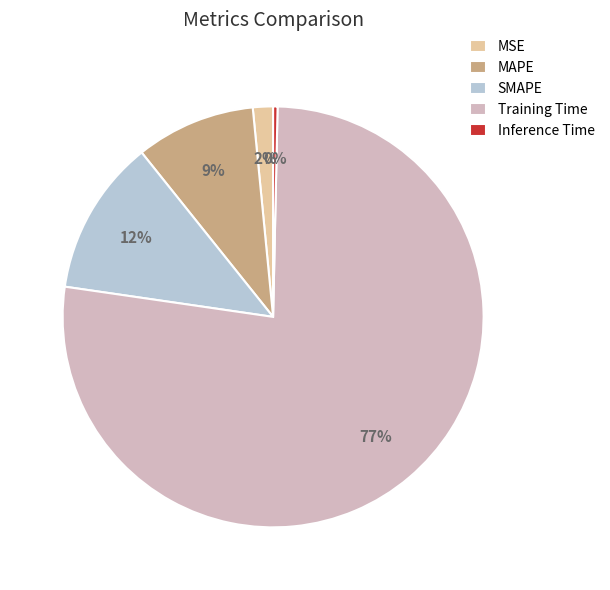

How many segments does this pie chart have?

5